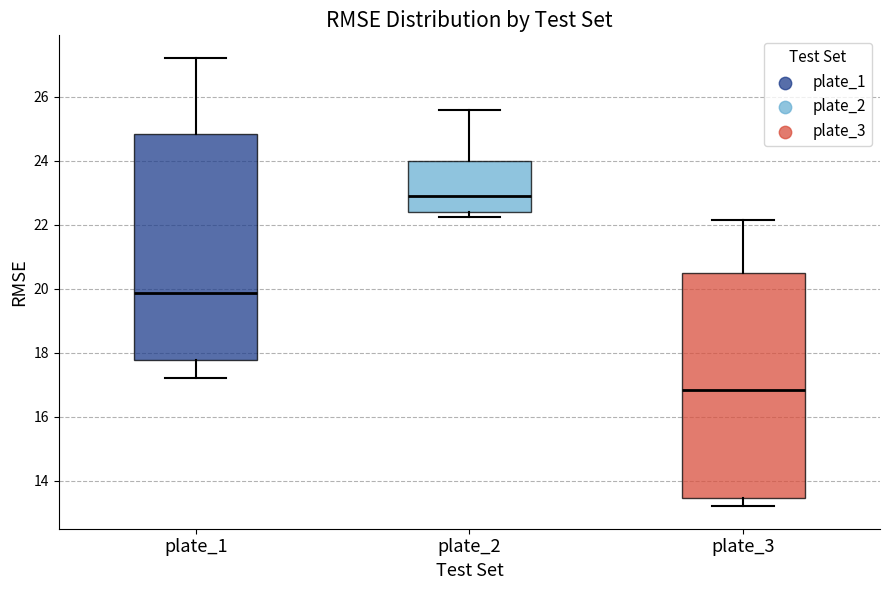

Where does the lower whisker of the box for plate_3 end on the y-axis? The values are not printed on the chart, so give them approximately, as read against the axis.

13.2